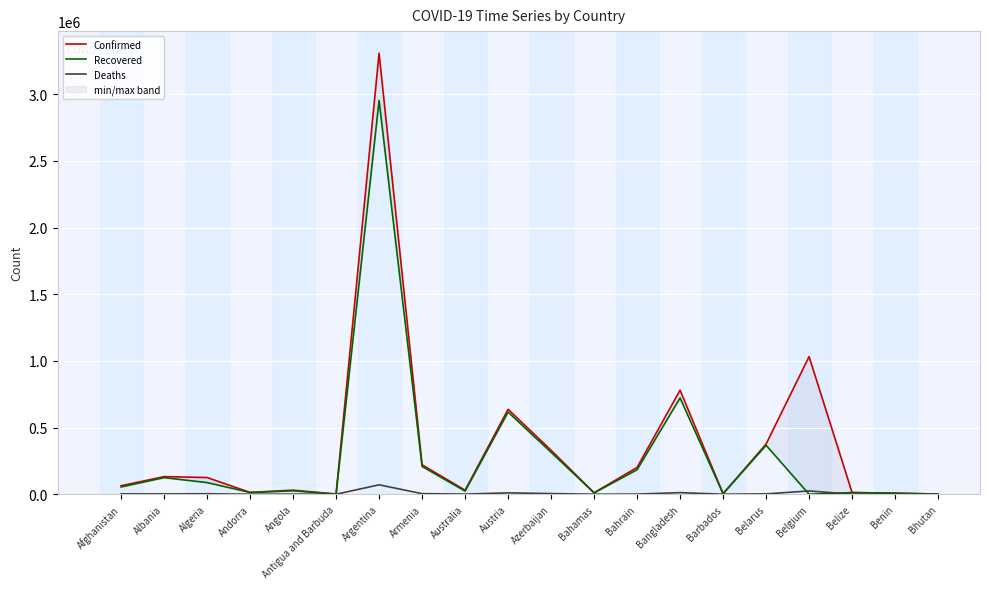

How many data points in Deaths are above 2432?

9